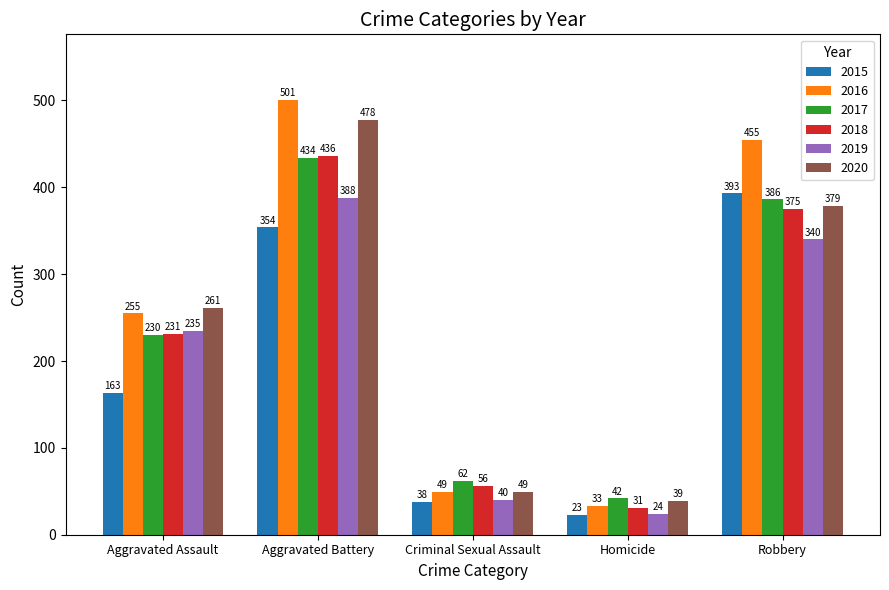

Does the chart contain stacked bars?

No